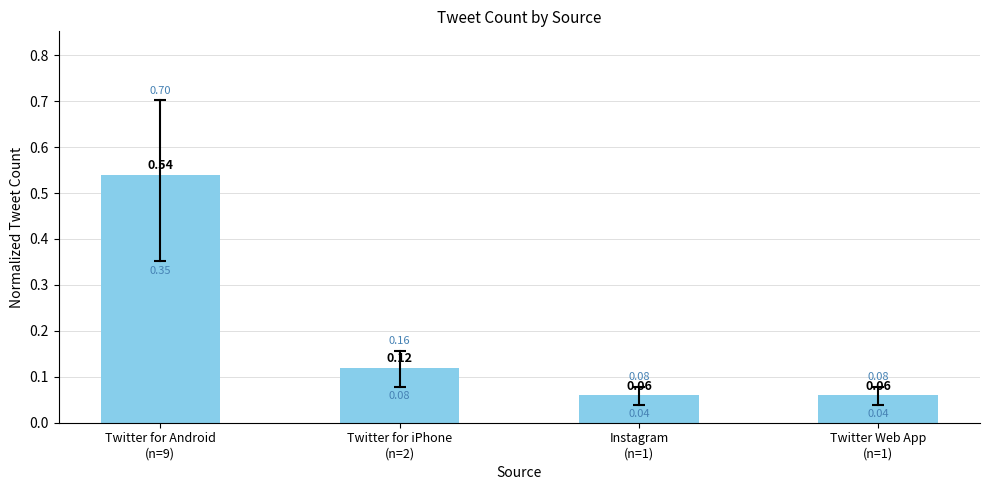

Count the number of data series in this chart.

1